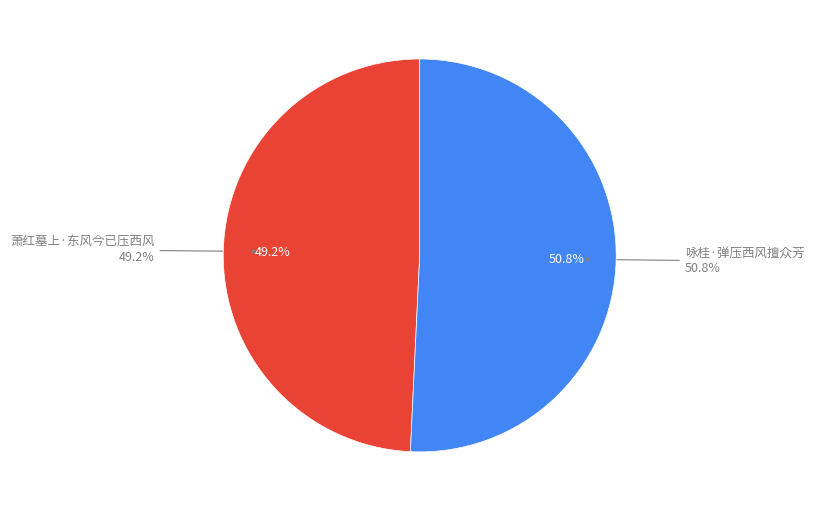

Count the number of slices in the pie.

2